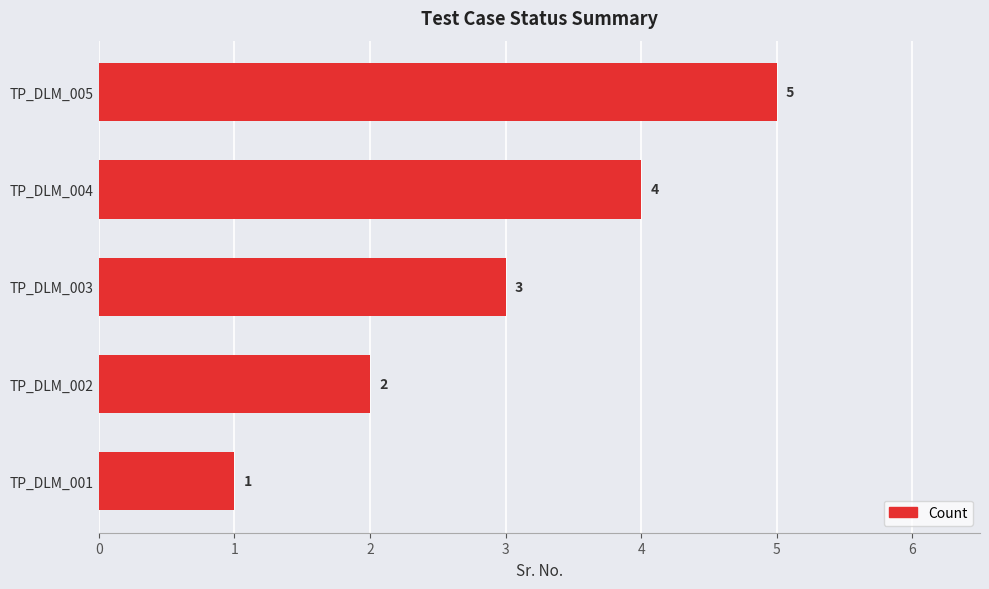

Which has a higher value, TP_DLM_003 or TP_DLM_001?

TP_DLM_003